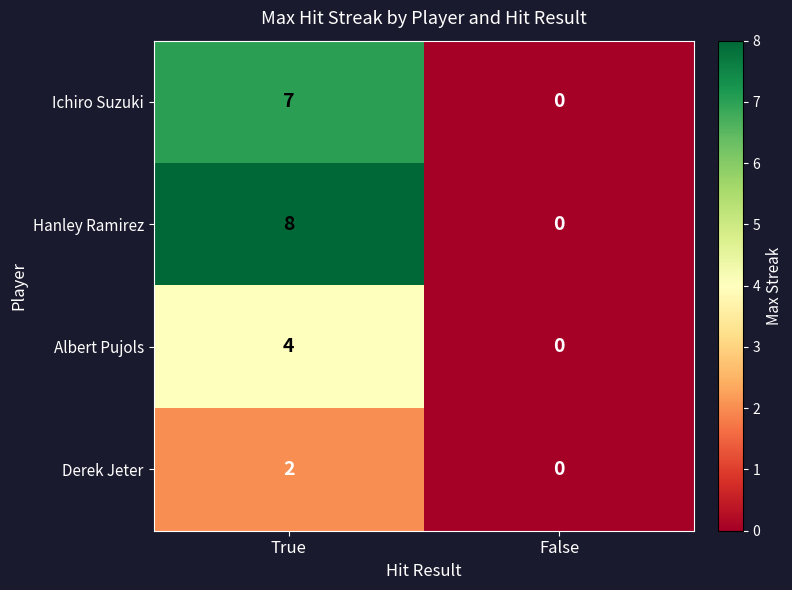

What is the approximate value of Albert Pujols at True?

4